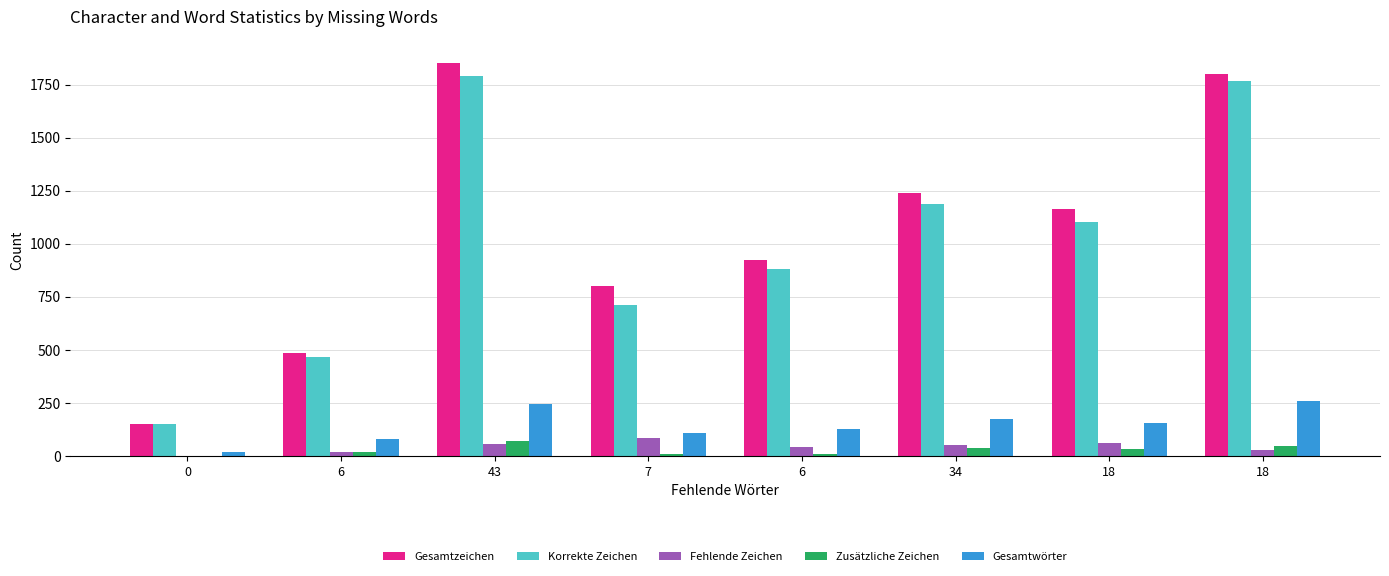

What is the difference between the highest and lowest values at 6?

469